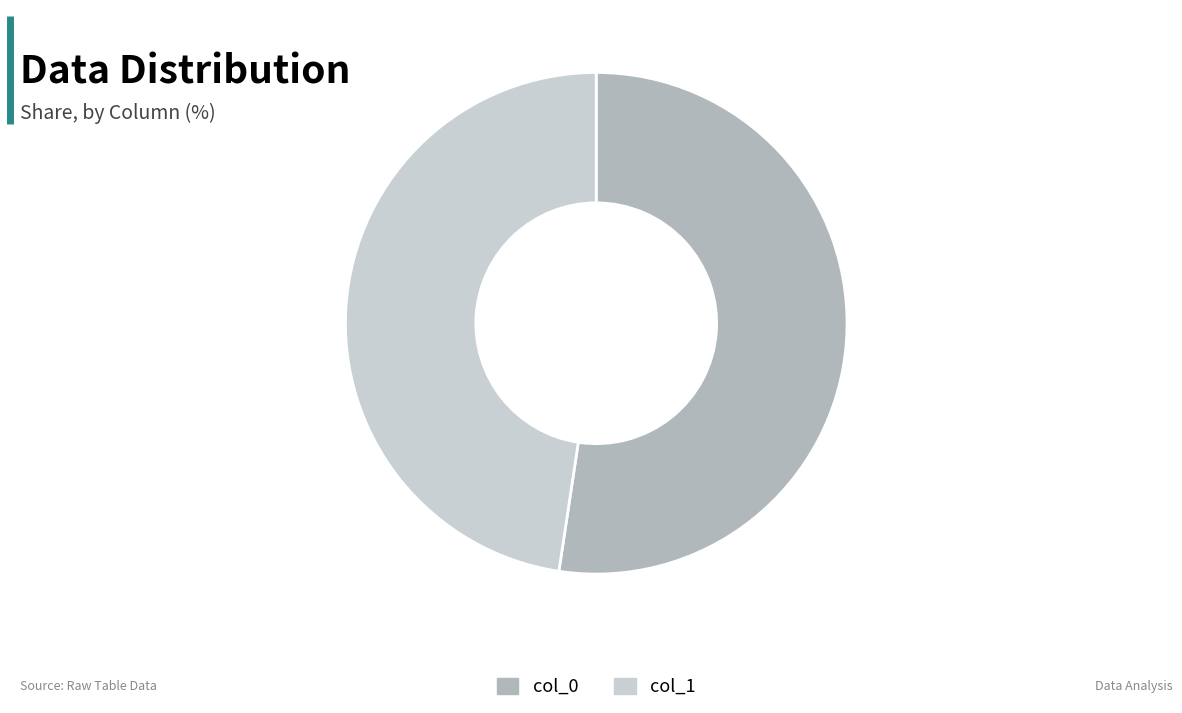

Approximately how many times larger is the value at col_0 compared to col_1?

1.1